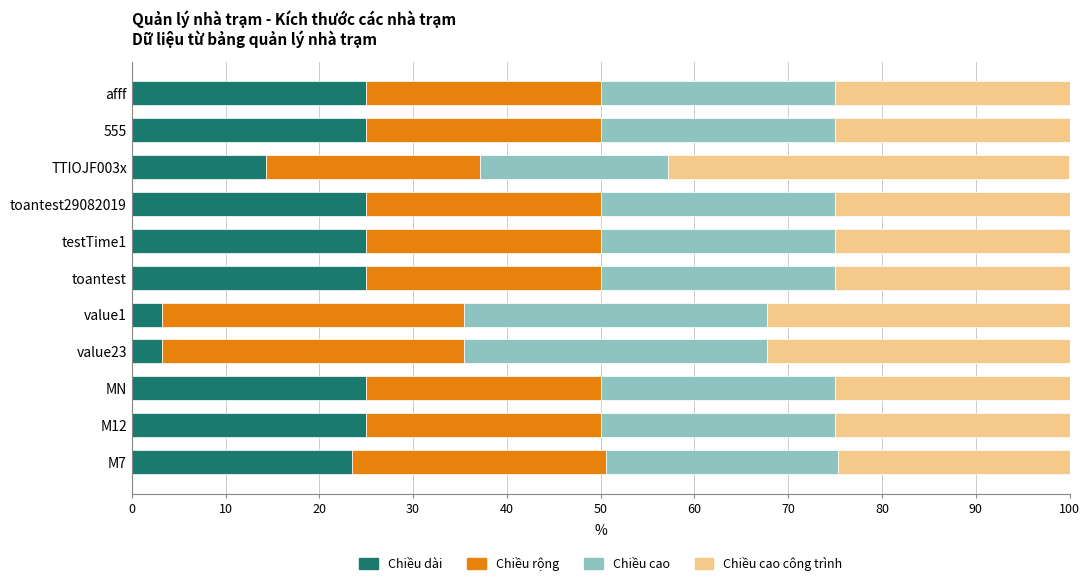

What is the minimum value for Chiều dài?

3.2